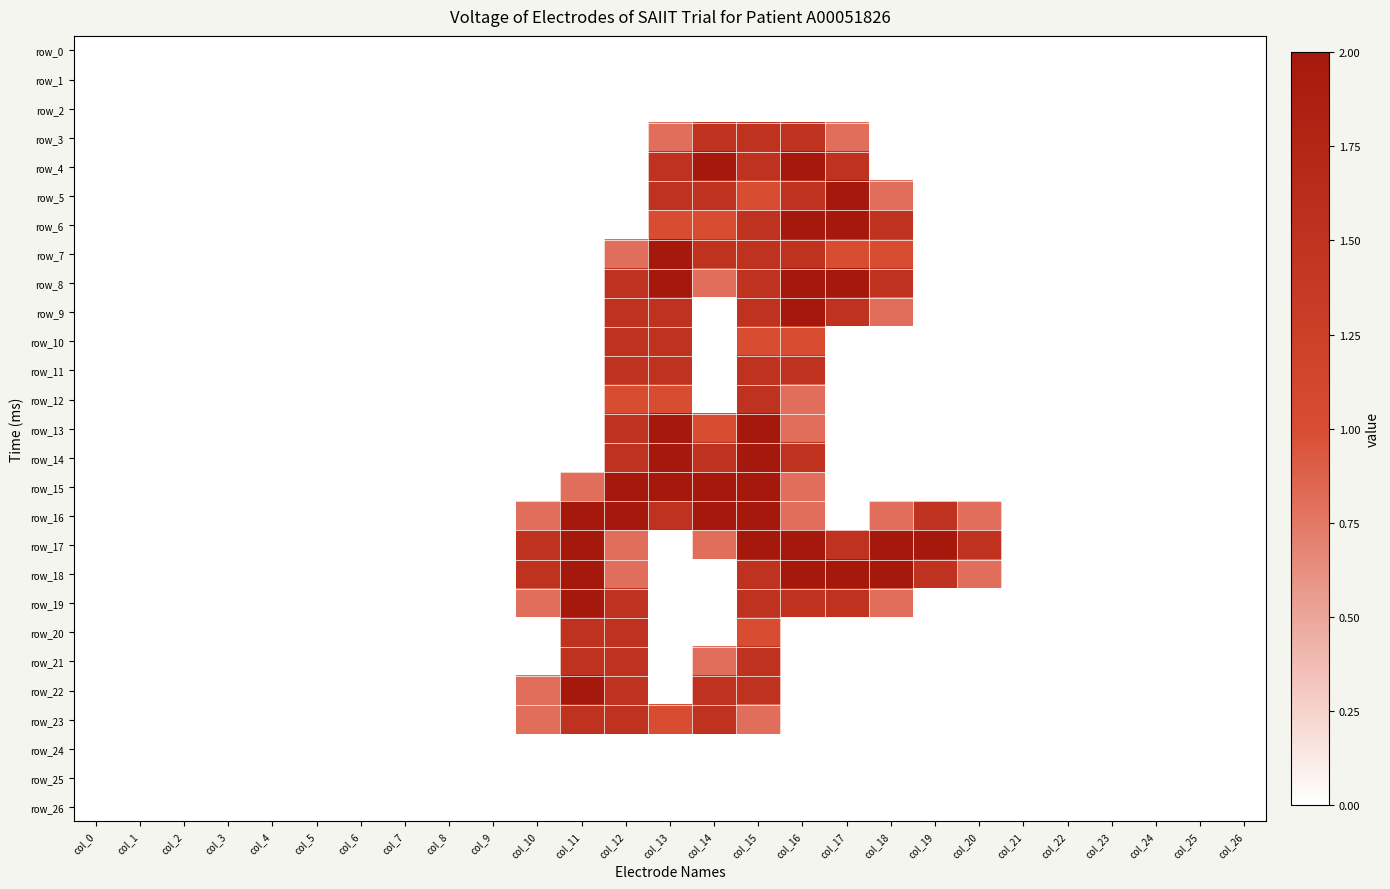

Is it true that row_20 equals 0.0 at col_25?

True